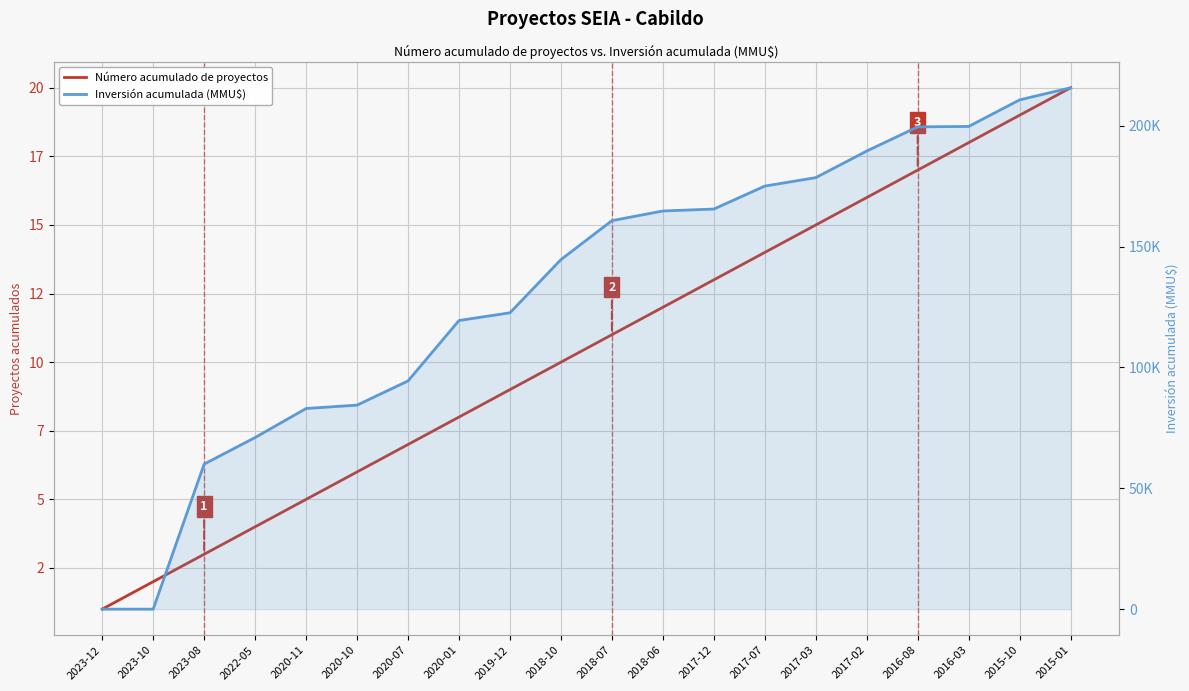

How many intersections are there between Inversión acumulada (MMU$) and Número acumulado de proyectos?

1